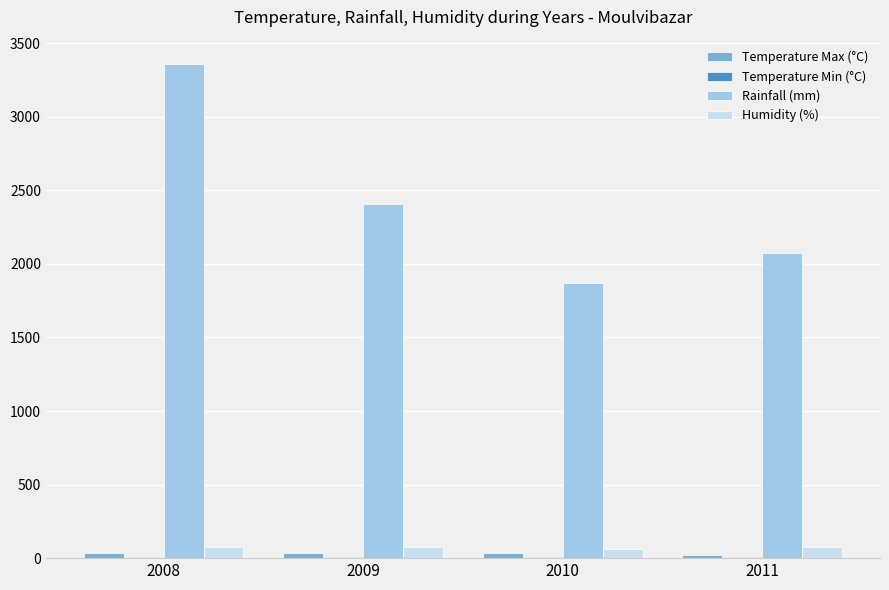

At which category is the sum across all series the highest?

2008